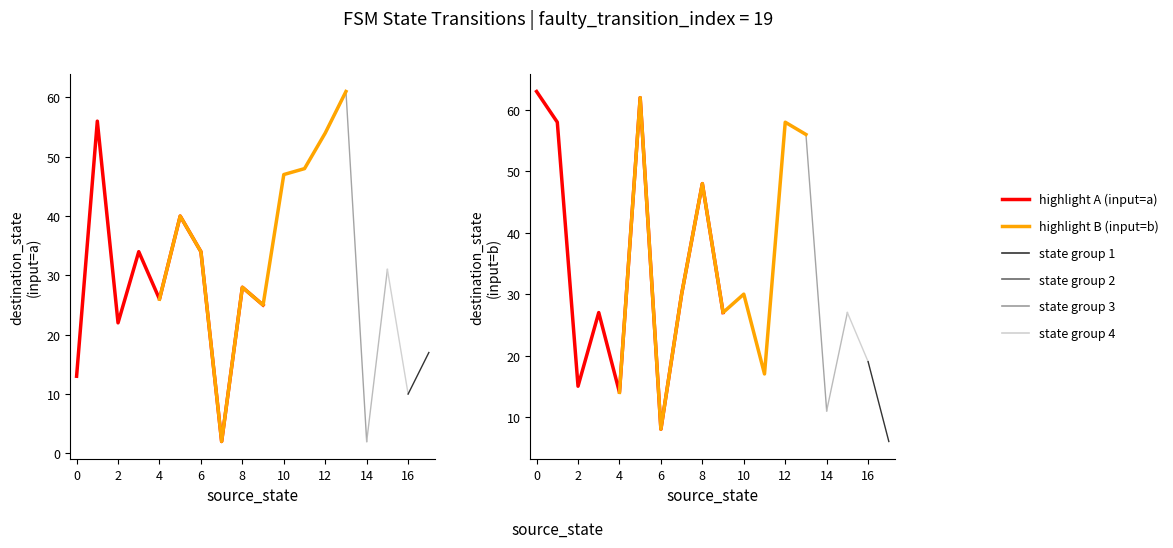

Reading left to right, list all the values displayed in this chart.

input=a (highlight 1998): 13	56	22	34	26	40	34	2	28	25
input=a (highlight 1997): 26	40	34	2	28	25	47	48	54	61
input=b (highlight 1998): 63	58	15	27	14	62	8	30	48	27
input=b (highlight 1997): 14	62	8	30	48	27	30	17	58	56